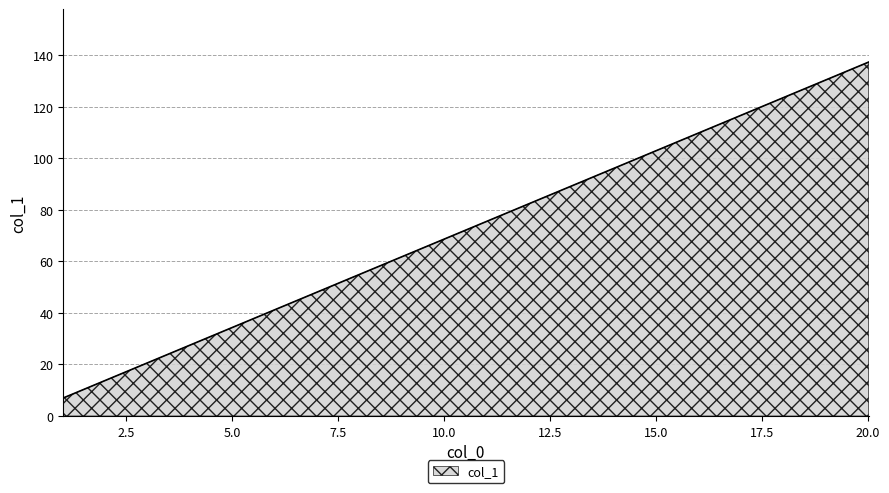

What is the difference between the maximum and minimum values?

130.3